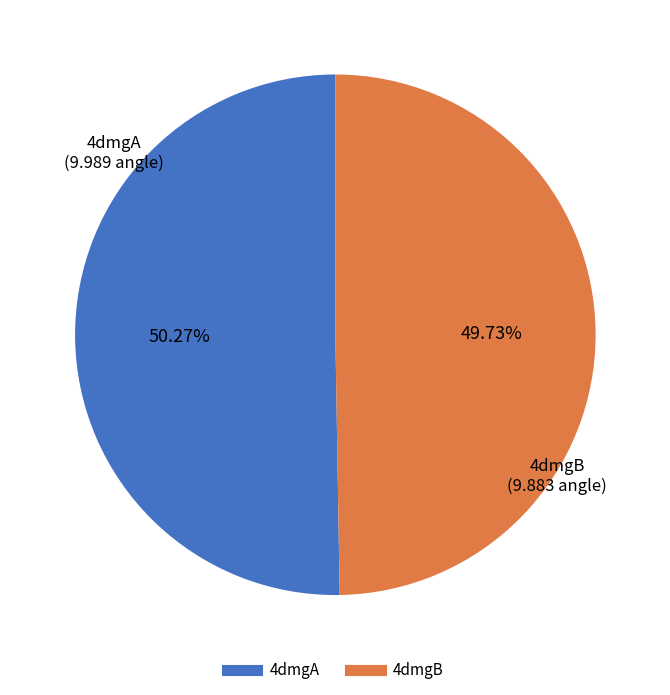

Which category has the smallest portion of the pie?

4dmgB